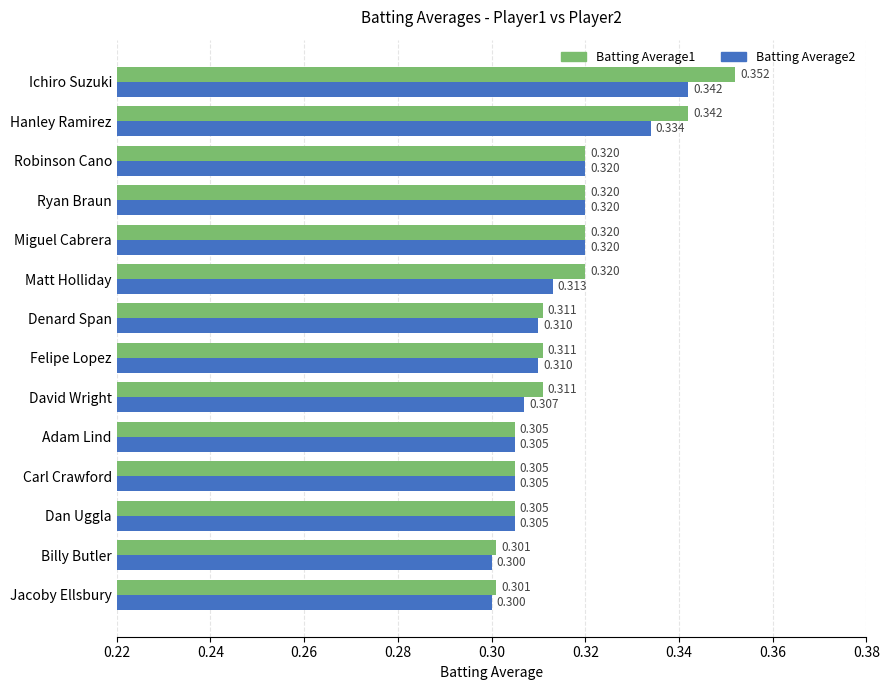

Rank the series by their maximum value, from highest to lowest.

Batting Average1, Batting Average2